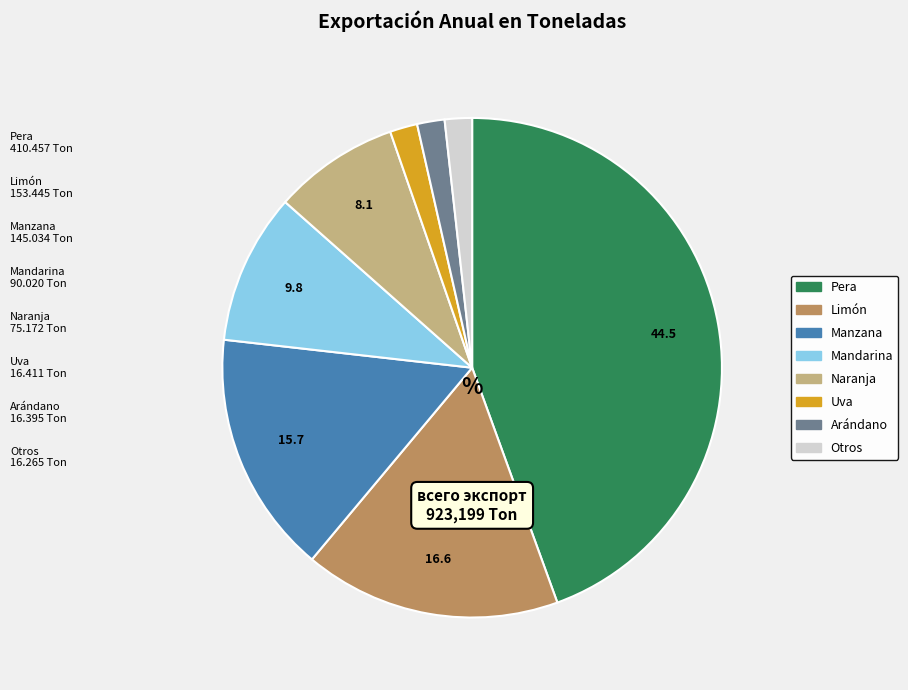

Is there a majority slice in this chart?

No